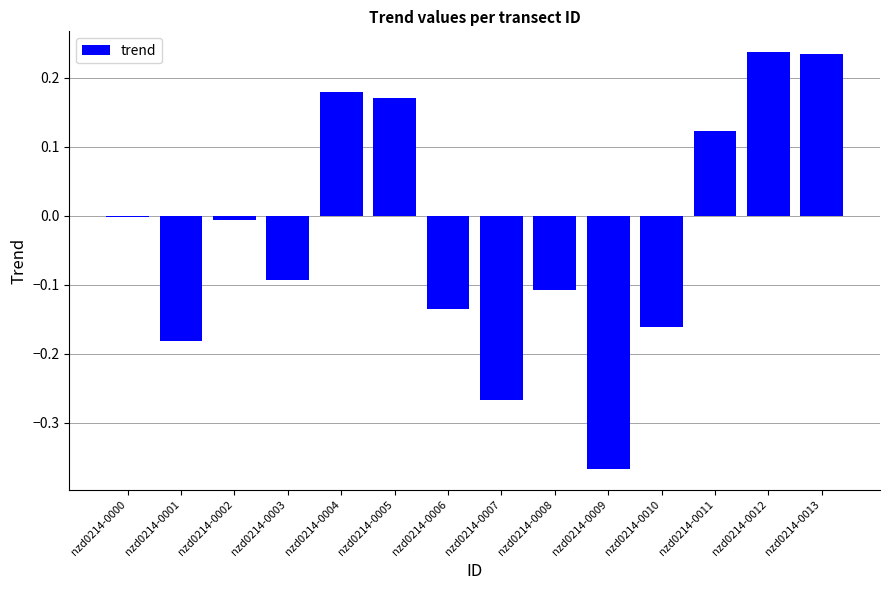

How many data points does each series have?

14